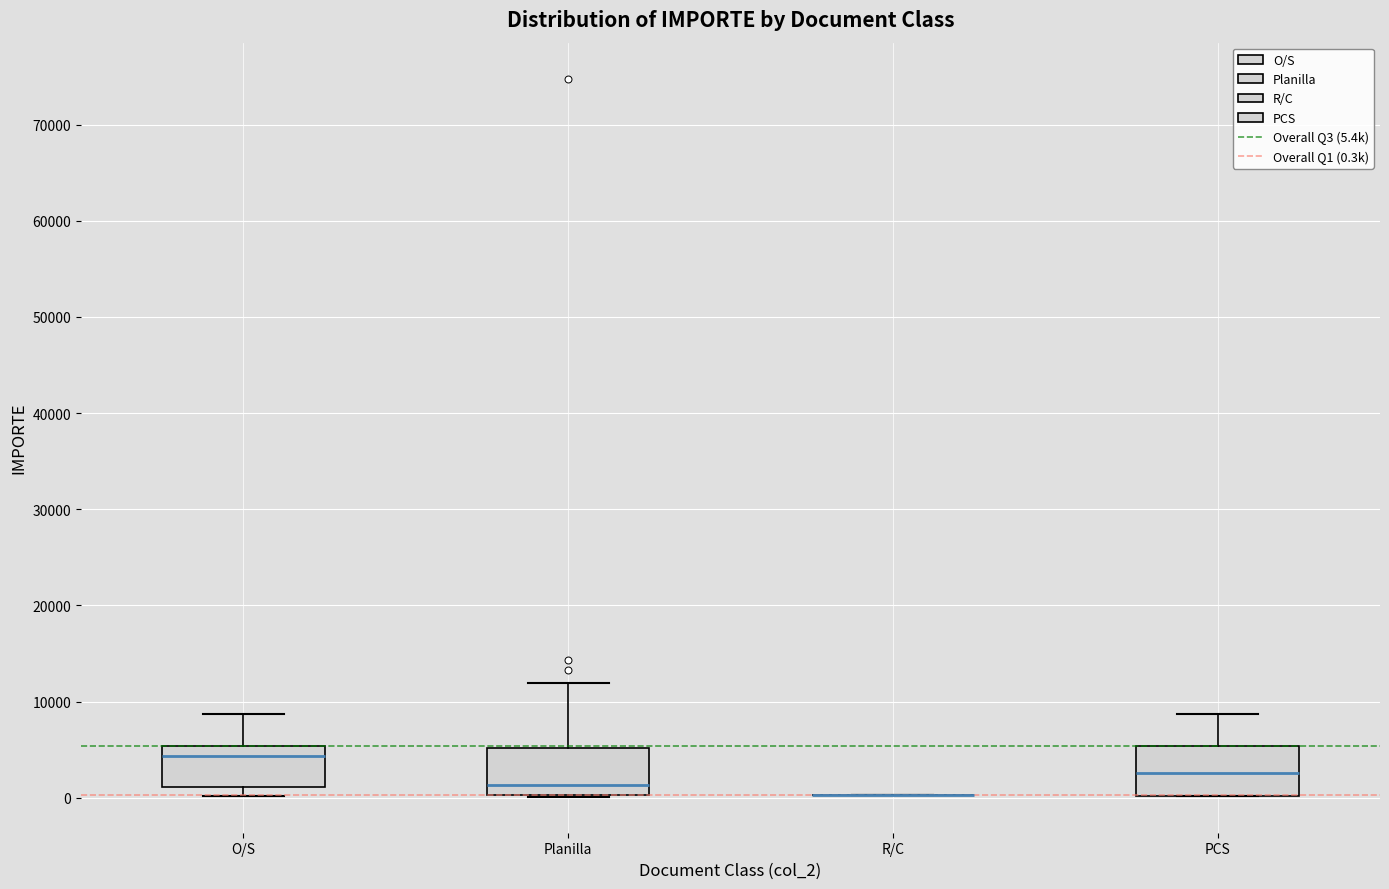

Reading left to right, transcribe this box plot: for each box, give where its median line is, the range the box spans, and where its two whiskers end, as read against the y-axis. The values are not printed on the chart, so give them approximately, as read against the axis.

O/S: median 4000, box 1000 to 5000, whiskers 0 to 9000
Planilla: median 1000, box 0 to 5000, whiskers 0 to 12000
R/C: box collapsed to a line at 0, whiskers 0 to 0
PCS: median 3000, box 0 to 5000, whiskers 0 to 9000